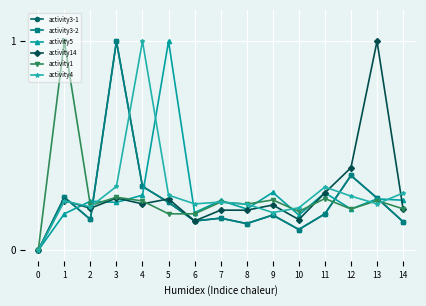

Between 2 and 10, which series saw the biggest shift?

activity5